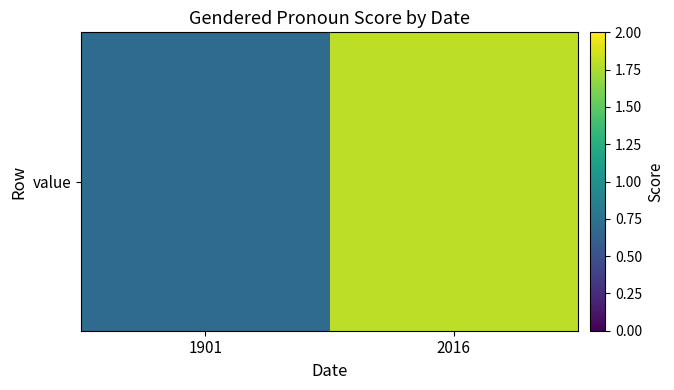

Reading left to right, what are all the values shown in this chart?

1901=0.7	2016=1.8